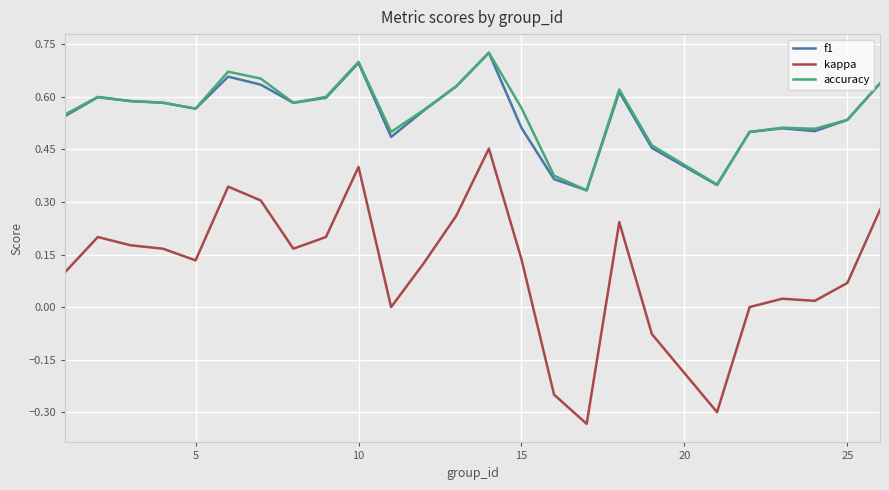

True or false: kappa and f1 cross at least once.

False